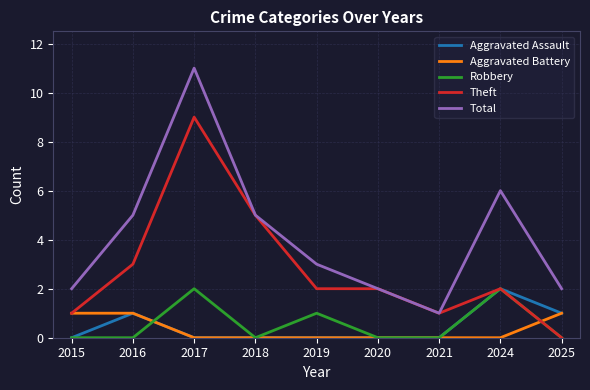

True or false: Total and Aggravated Battery intersect in this chart.

False